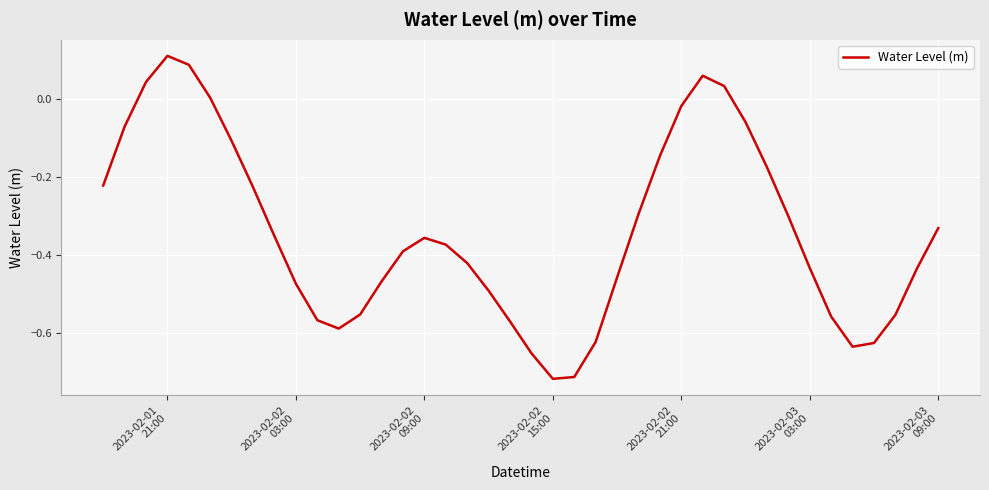

What is the difference between the maximum and minimum values?

0.8